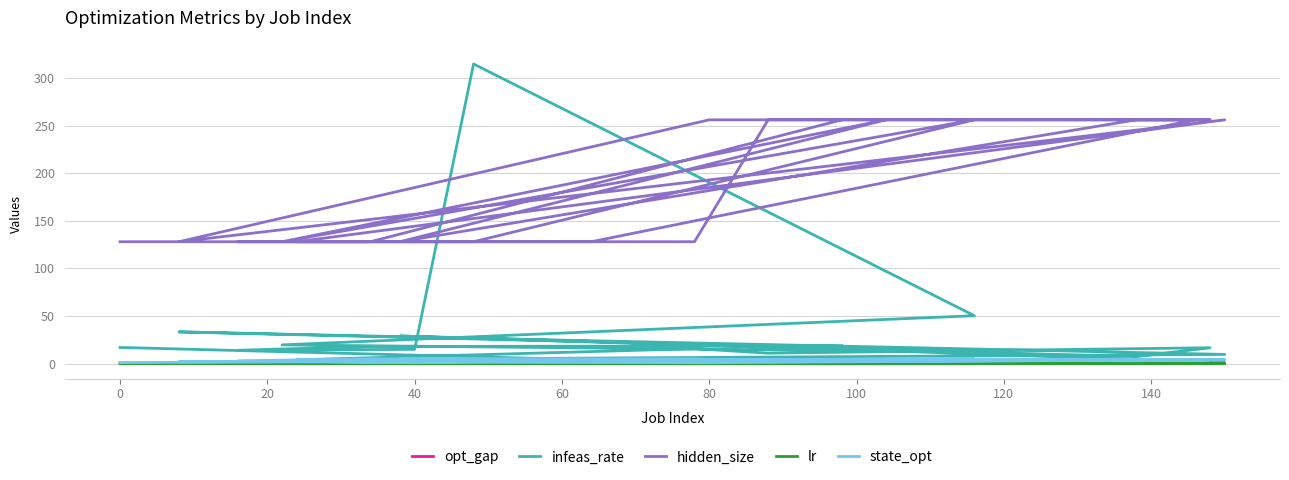

Does the chart have visible grid lines?

Yes